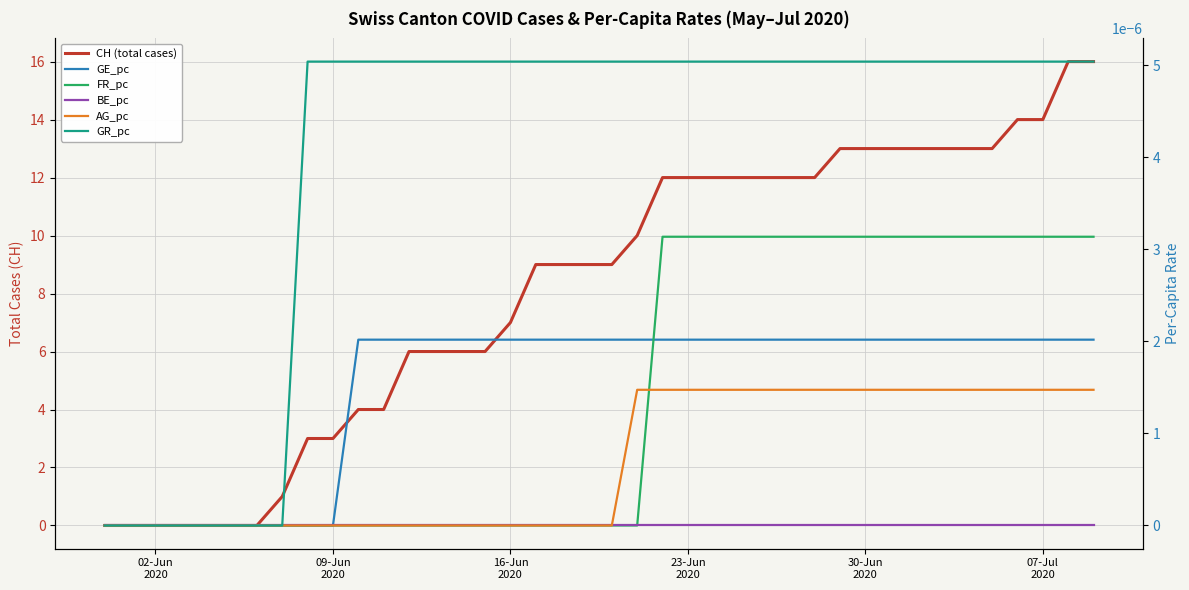

True or false: AG_pc and GR_pc cross at least once.

False